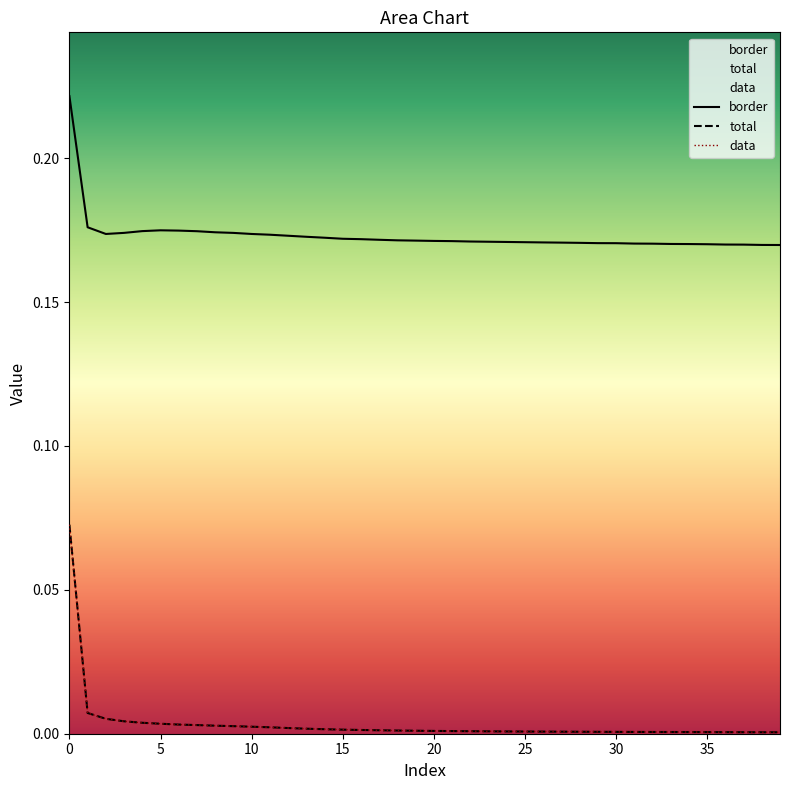

What are all the series names shown in the legend?

border, total, data